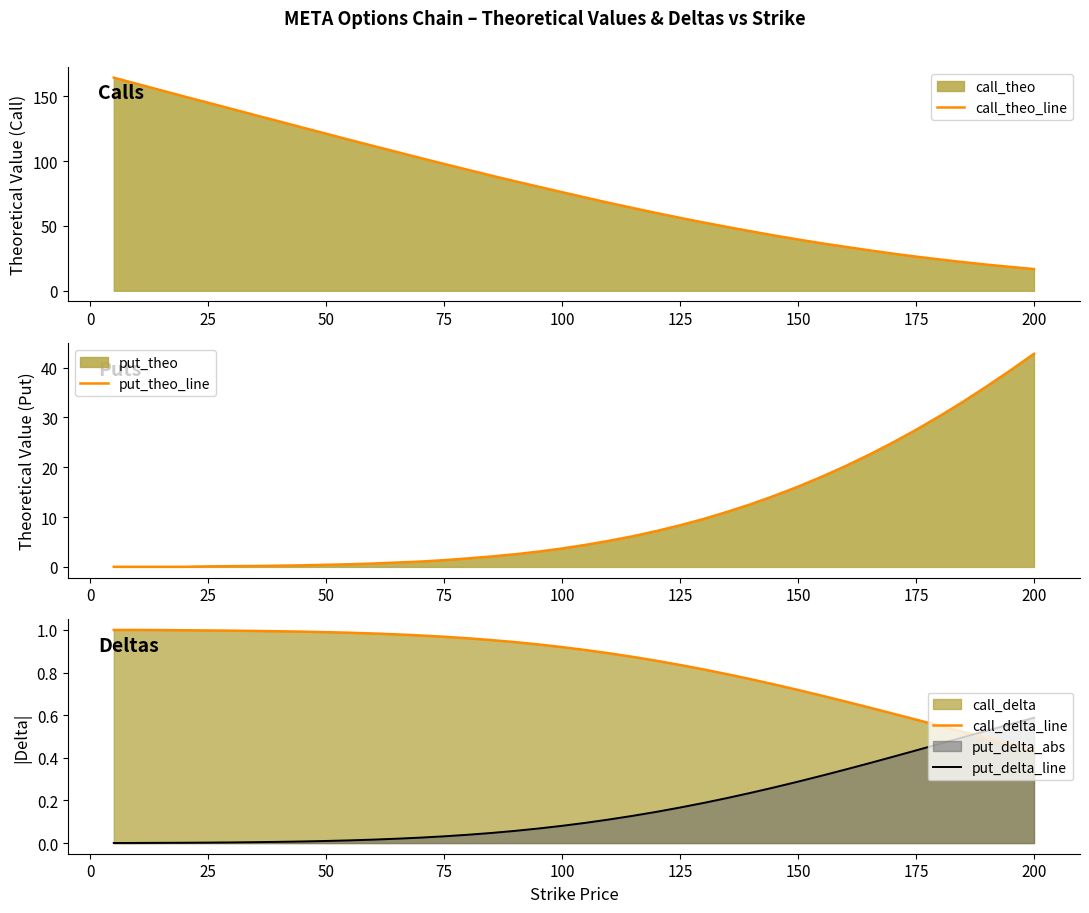

What is the sum of all call_theo_line values?

3191.3